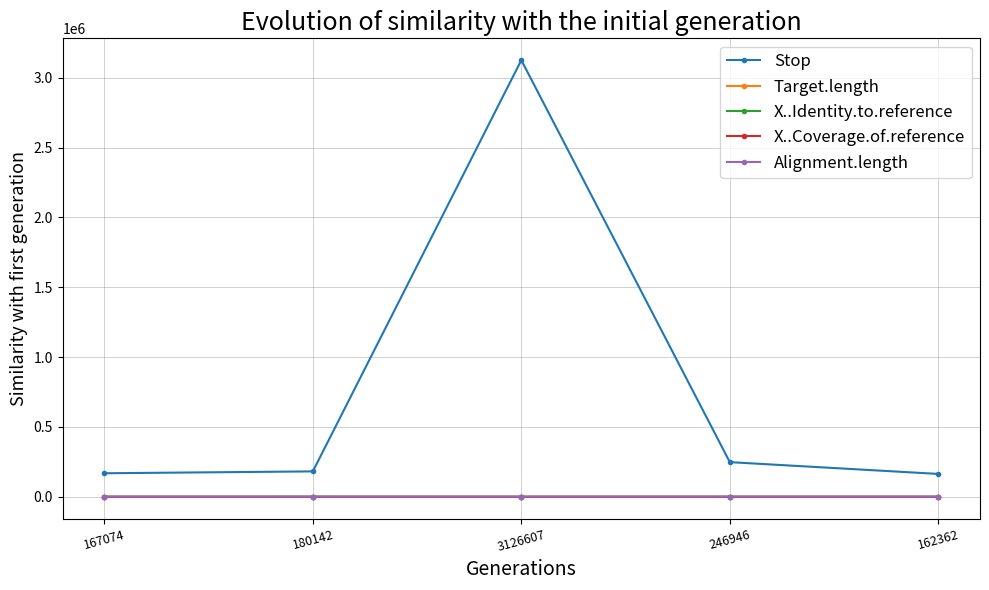

True or false: Alignment.length and X..Coverage.of.reference cross at least once.

False